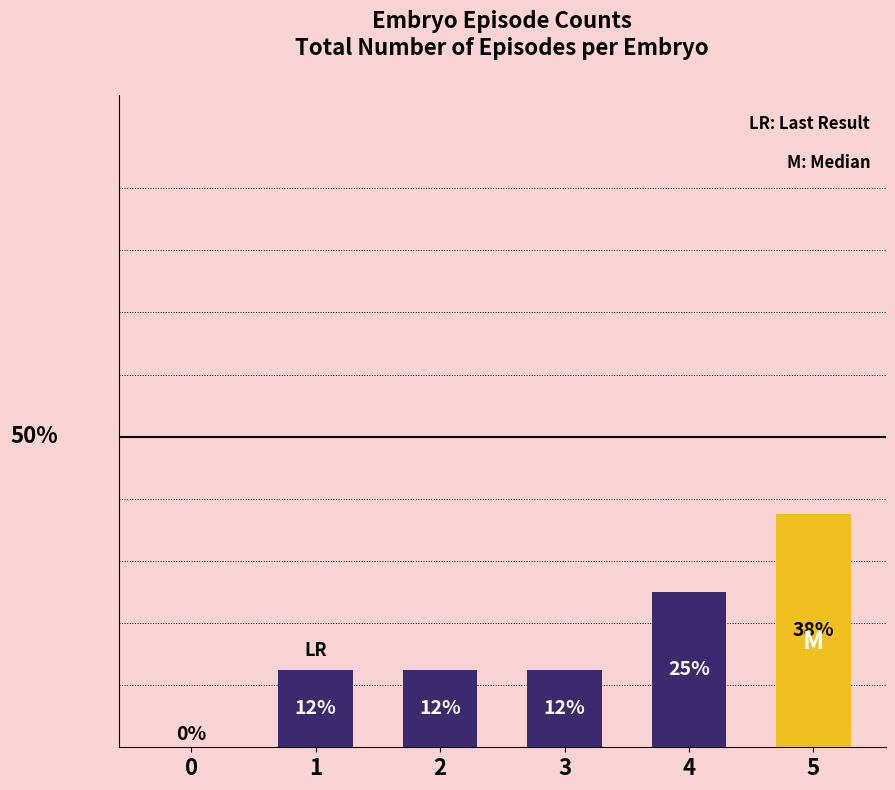

Between 3 and 4, which is larger?

4